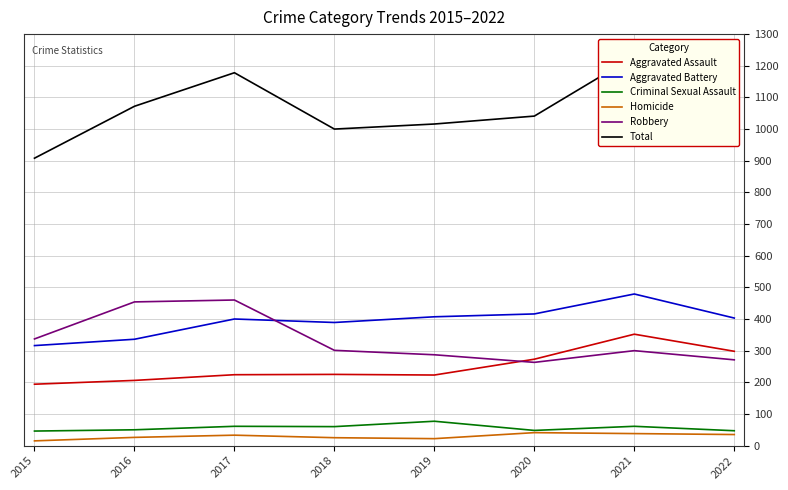

True or false: Total and Aggravated Battery intersect in this chart.

False